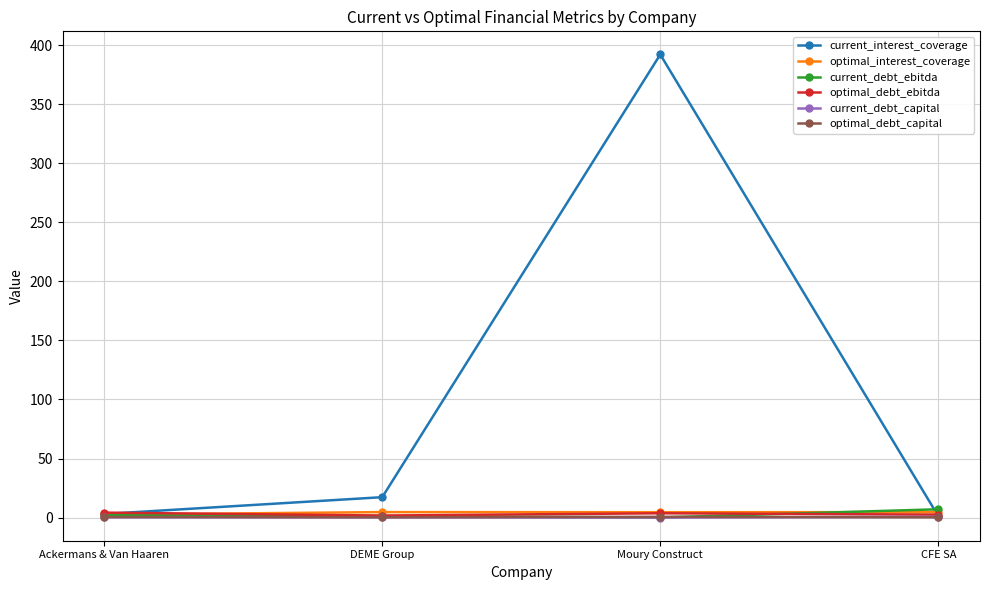

At which label is current_interest_coverage closest to 196?

DEME Group